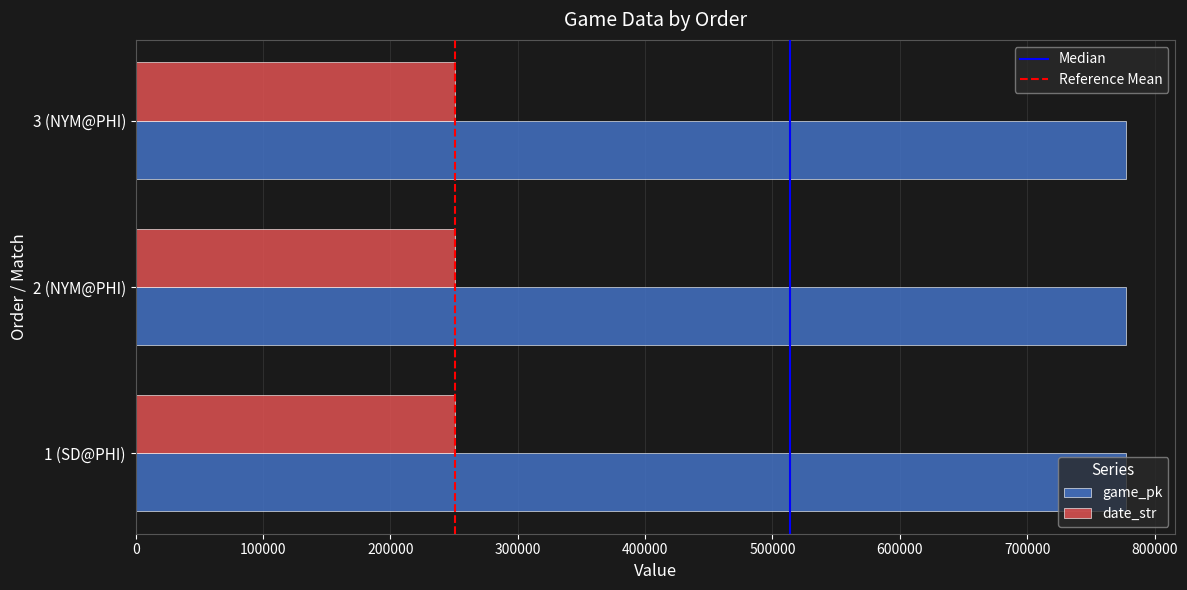

How many data points does each series have?

3